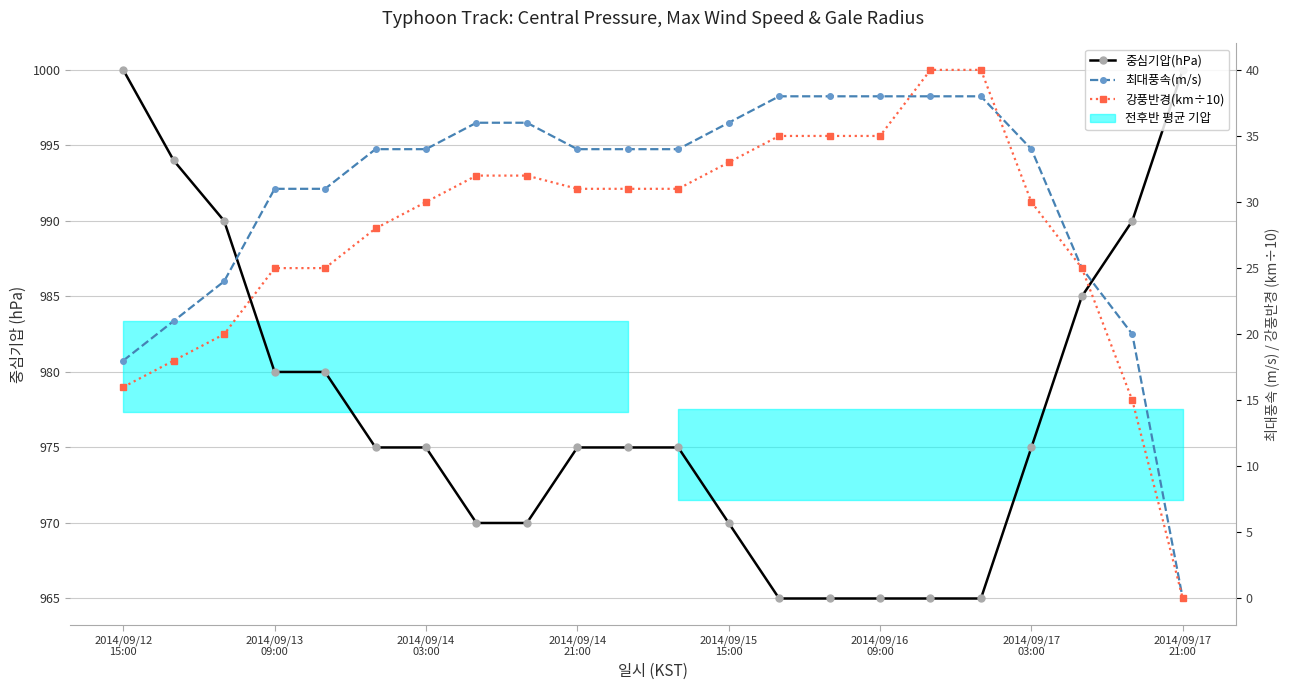

The value of 최대풍속(m/s) at 20 is 20. True or false?

True